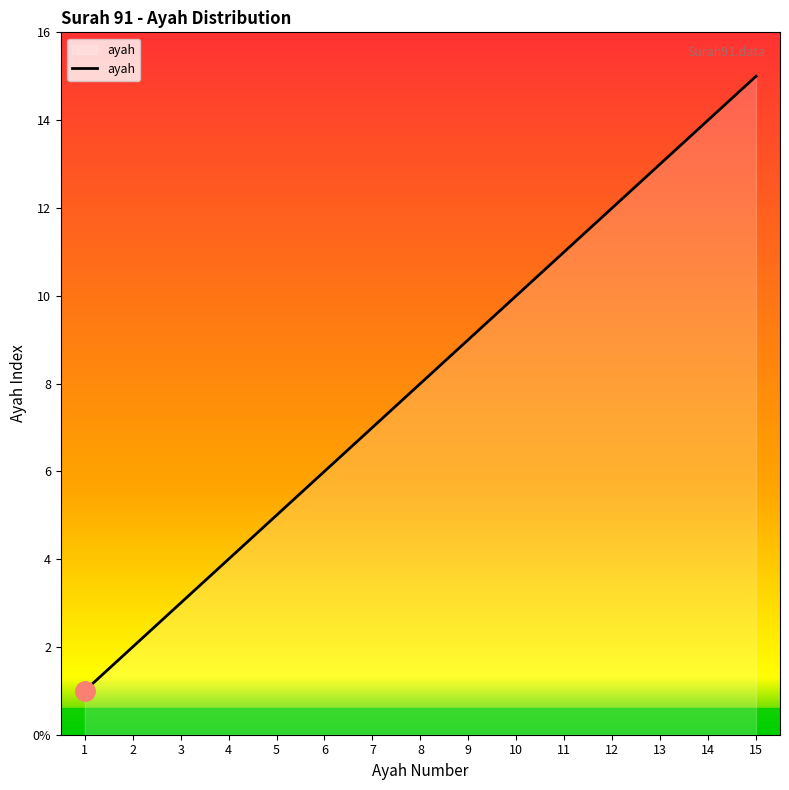

Reading left to right, extract all data points from this chart.

1=1	2=2	3=3	4=4	5=5	6=6	7=7	8=8	9=9	10=10	11=11	12=12	13=13	14=14	15=15